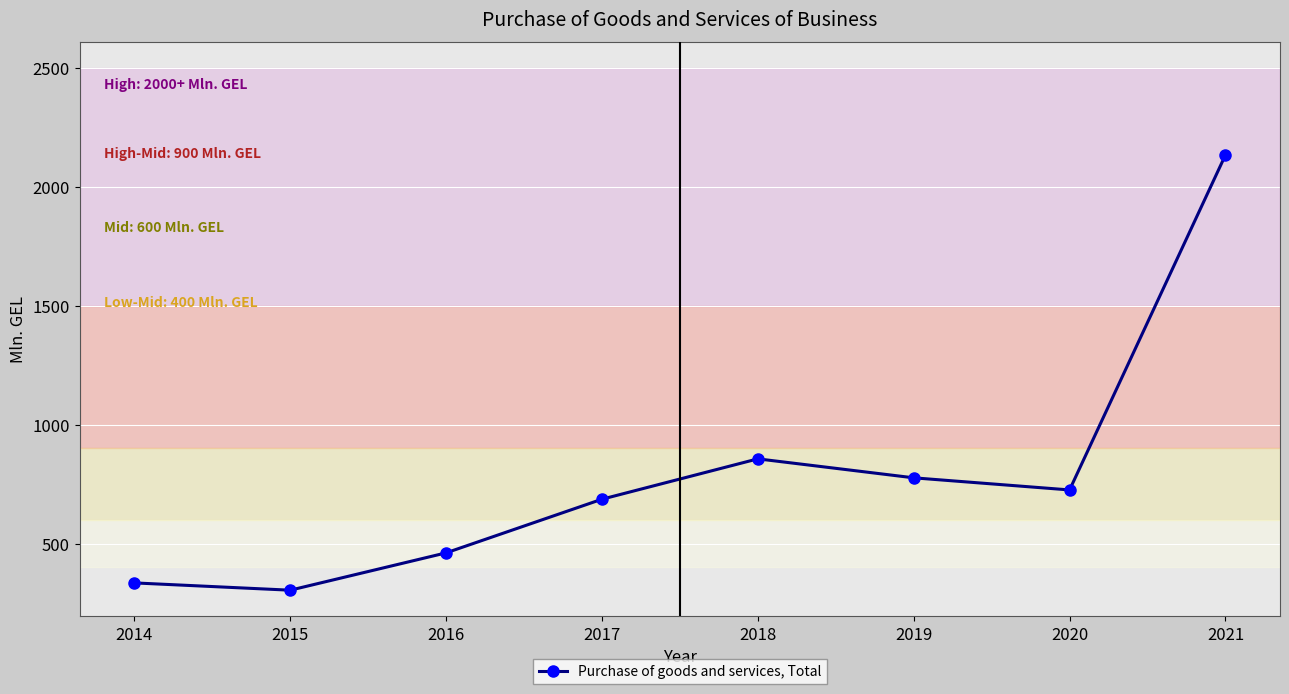

Reading left to right, list all the values displayed in this chart.

2014=334.5	2015=303.8	2016=460.9	2017=686.6	2018=856.4	2019=776.6	2020=725.6	2021=2134.7